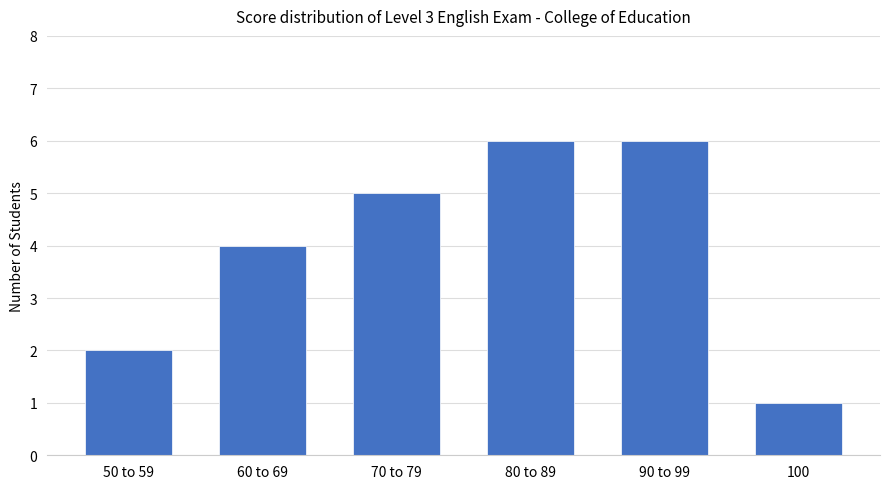

Is it true that the value at 60 to 69 is 4?

True